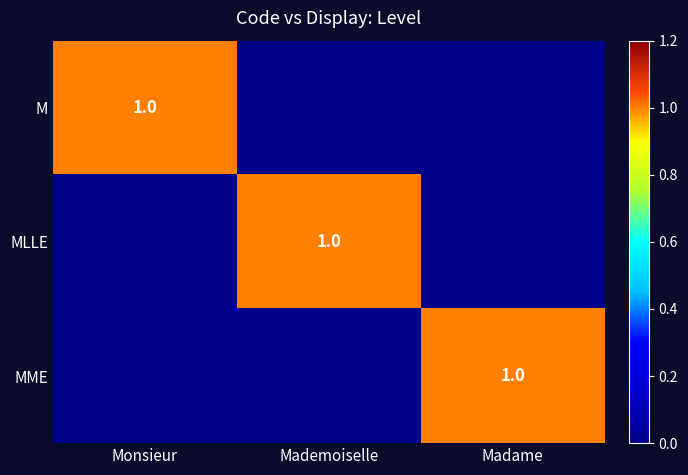

The M series shows 2 at Monsieur. True or false?

False